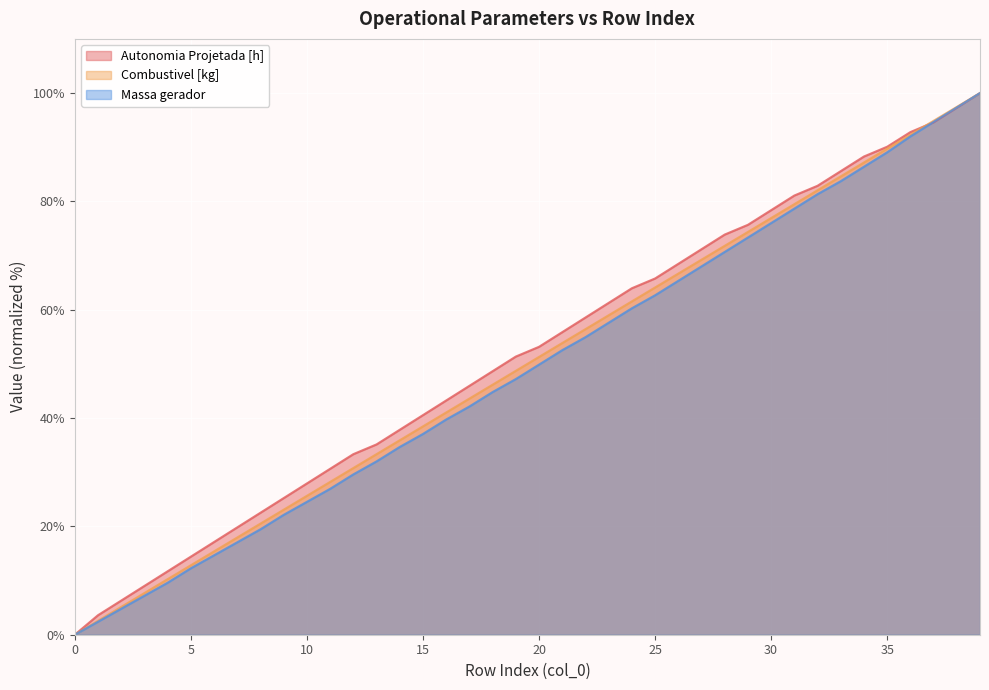

What is the sum of all Autonomia Projetada [h] values?

2063.1